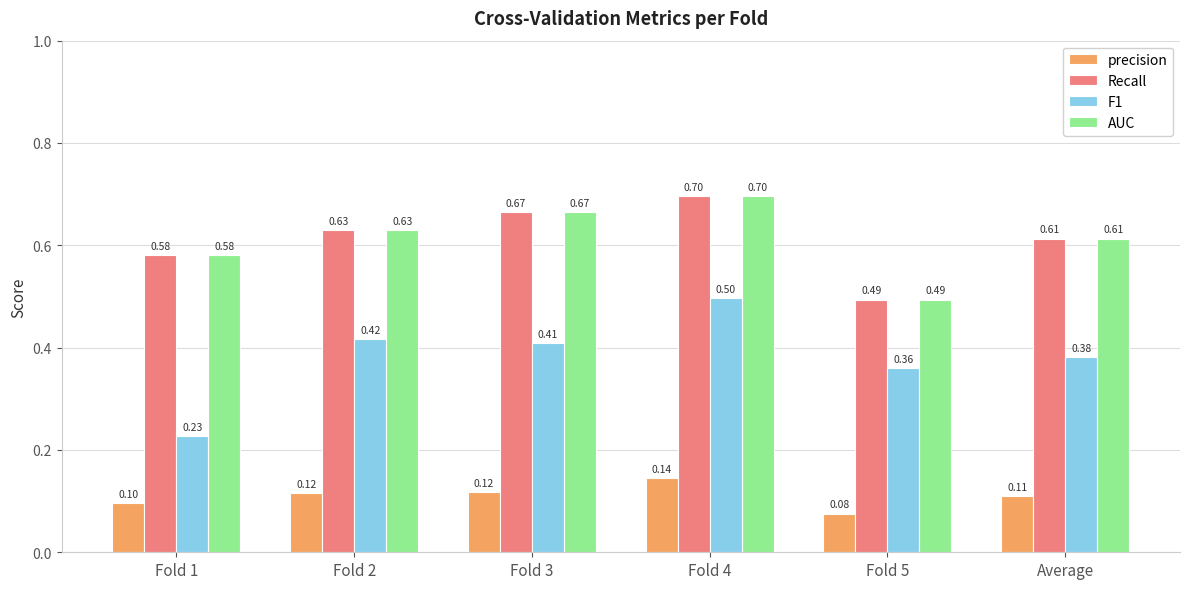

What position from the left is Fold 5?

5